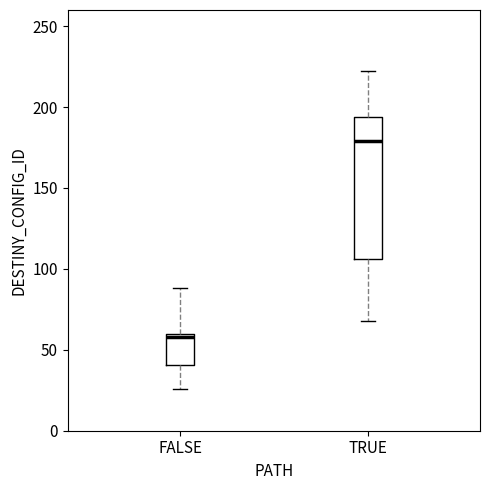

Which box's median line is the highest?

TRUE